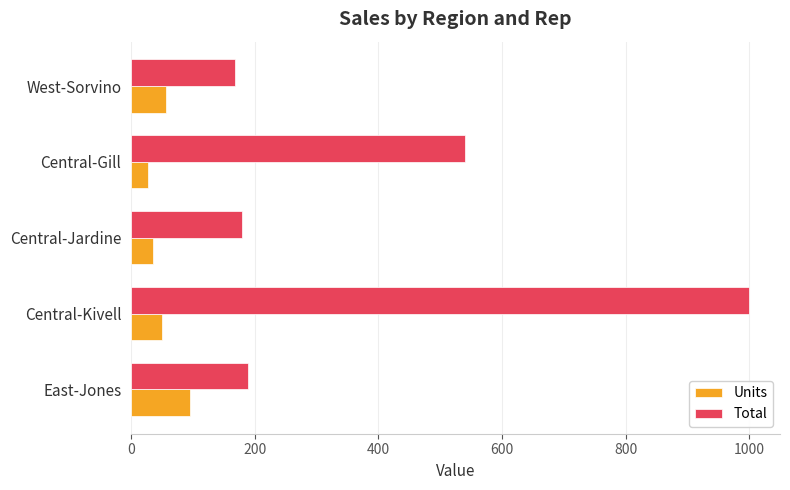

What is the minimum value for Units?

27.0